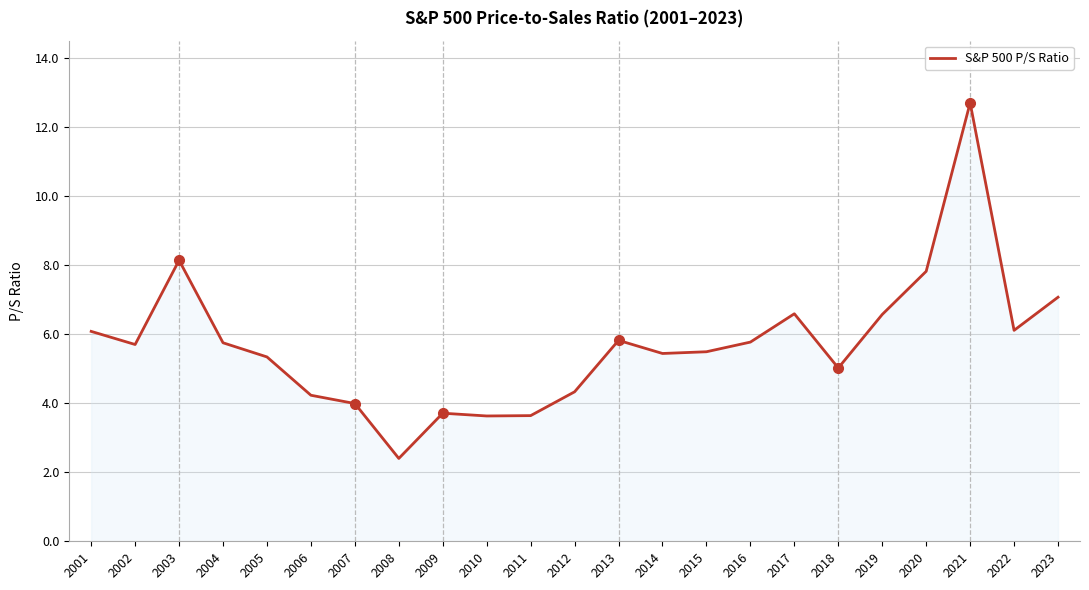

What is the difference between the maximum and second lowest values?

9.1